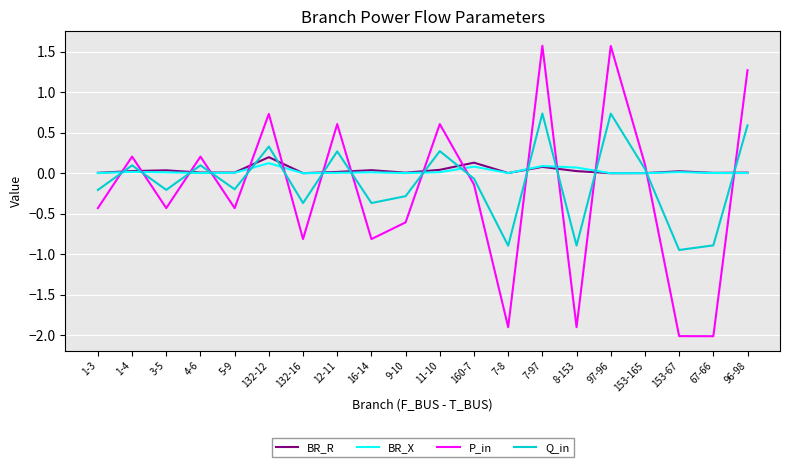

What is the sum of all BR_R values?

0.7